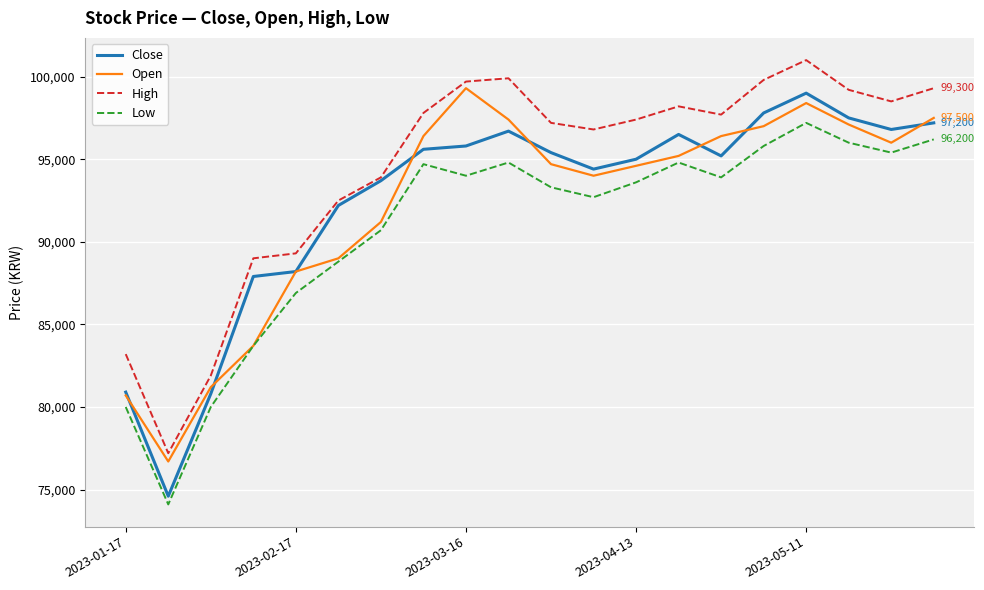

Rank the series by their maximum value, from highest to lowest.

High, Open, Close, Low